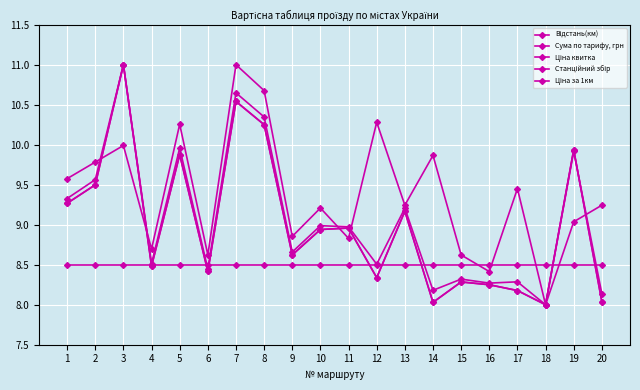

Is this an area chart (filled region under the line)?

No